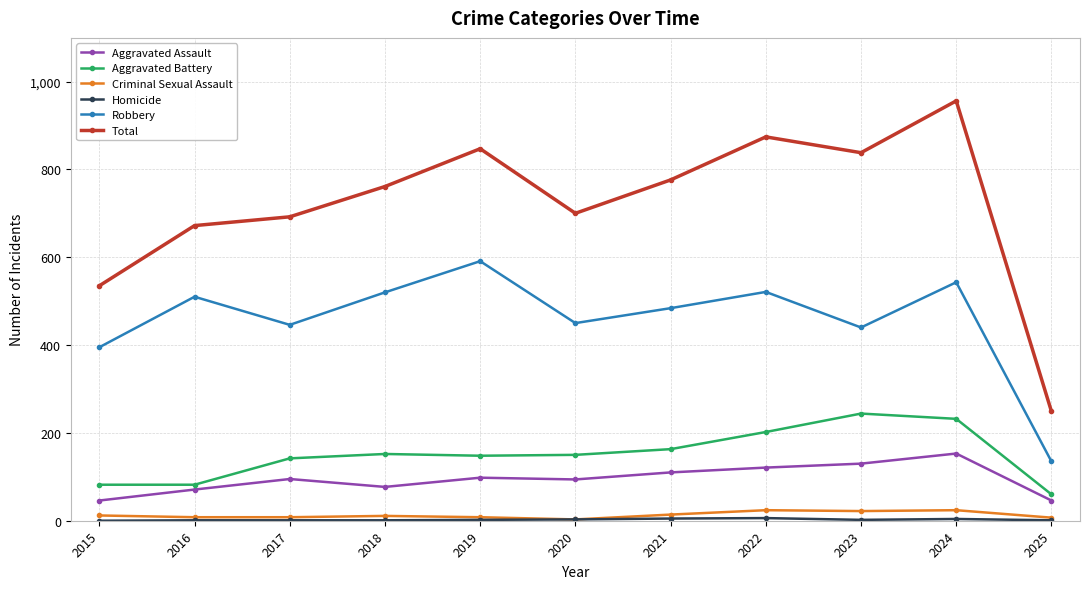

At which label does Robbery first exceed 484?

2016